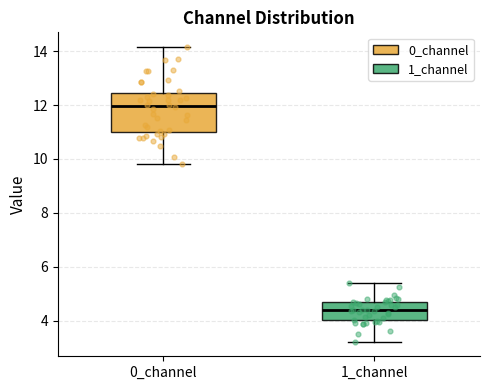

Where is the lower edge of the box for 0_channel on the y-axis? The values are not printed on the chart, so give them approximately, as read against the axis.

11.0